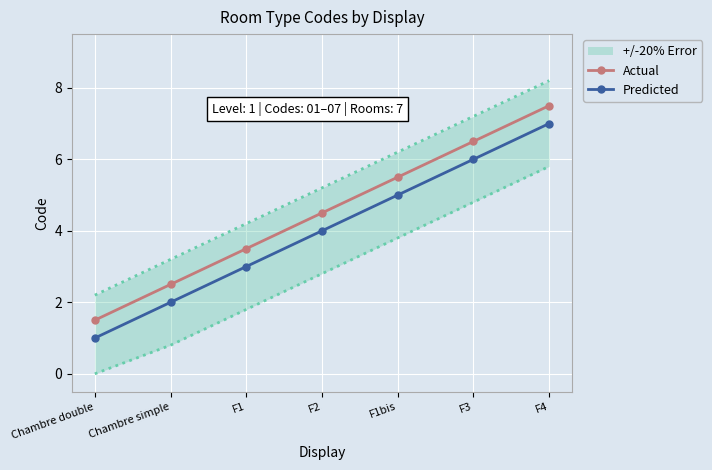

At how many categories does at least one series exceed 1?

7